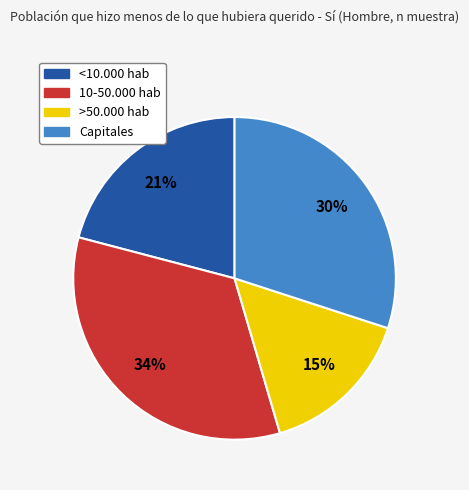

Rank the categories by value from highest to lowest.

10-50.000 hab, Capitales, <10.000 hab, >50.000 hab